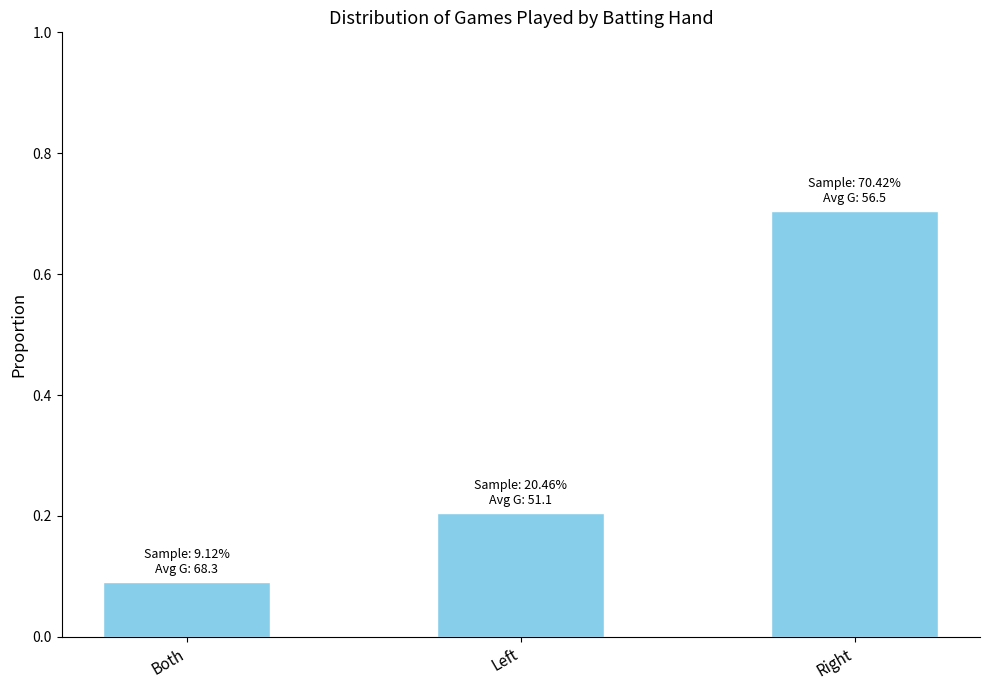

What is the minimum value shown in the chart?

0.1